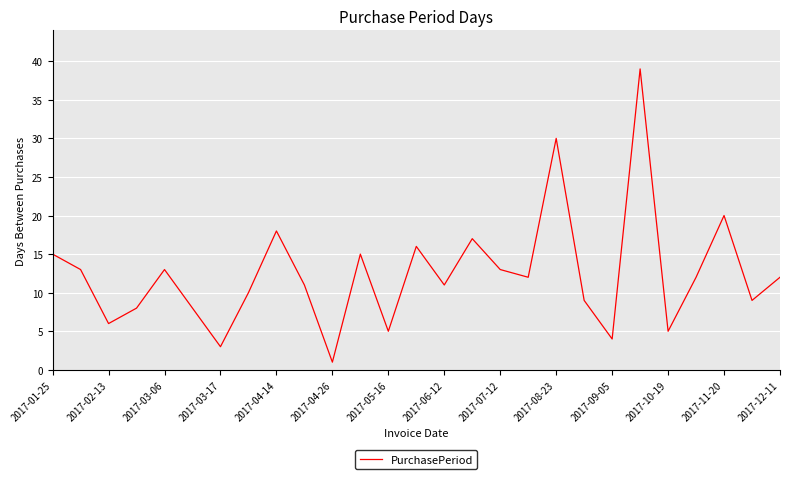

What is the difference between the maximum and minimum values?

38